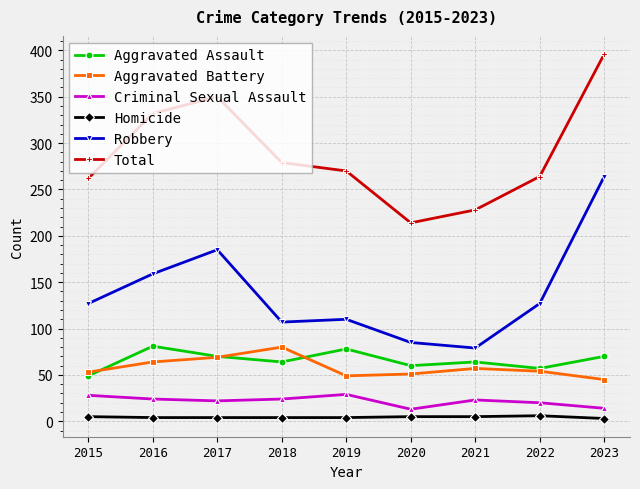

True or false: Robbery has a value of 52 at 2017.

False